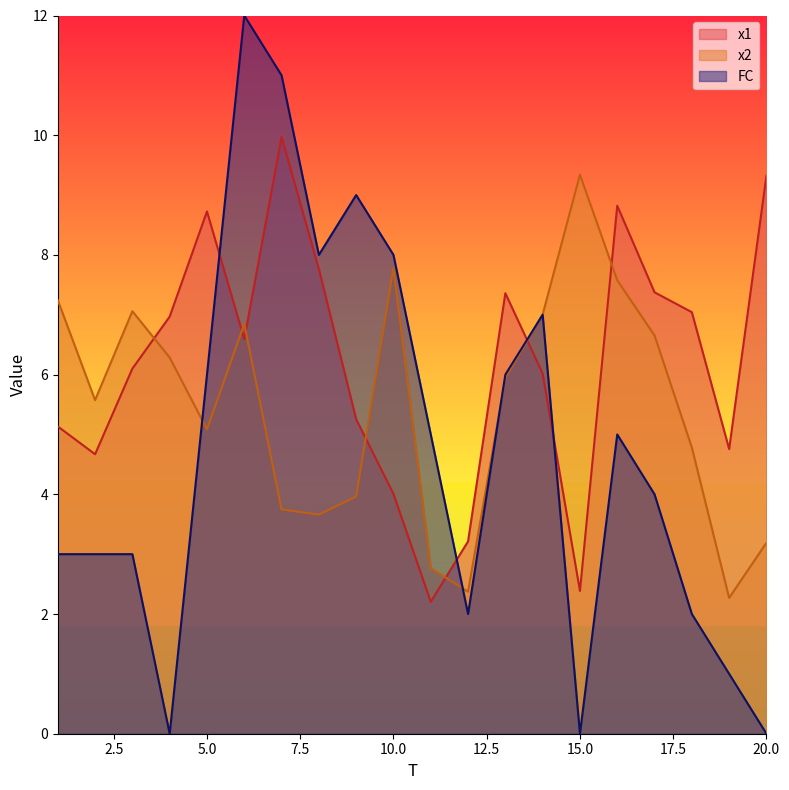

True or false: FC has a value of 8.1 at 16.

False